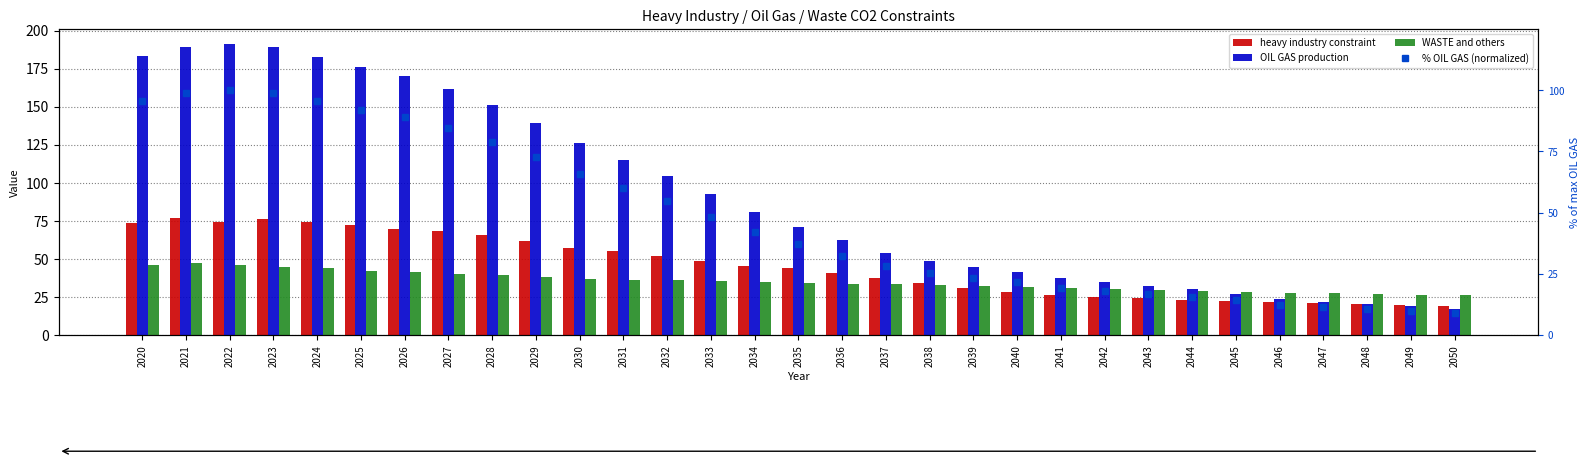

Which category has the lowest value across all series?

2050